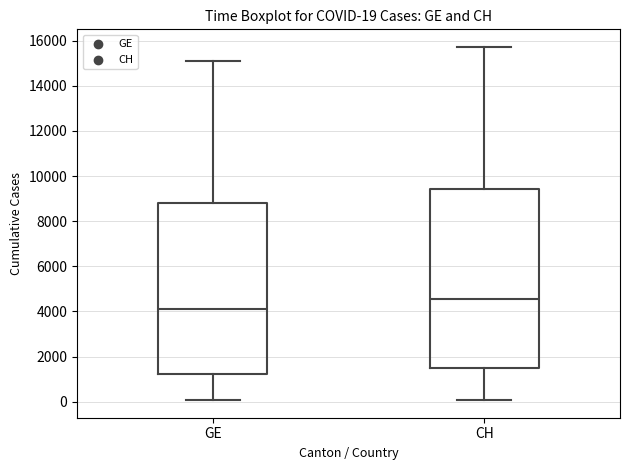

Which box's median line is the lowest?

GE